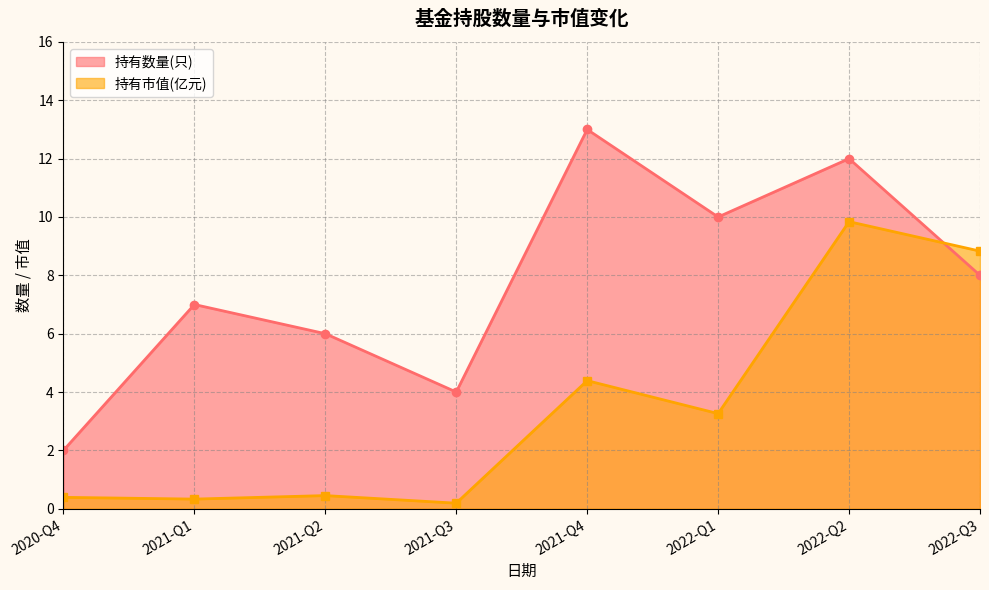

List the series in order of their overall mean, highest first.

持有数量(只), 持有市值(亿元)